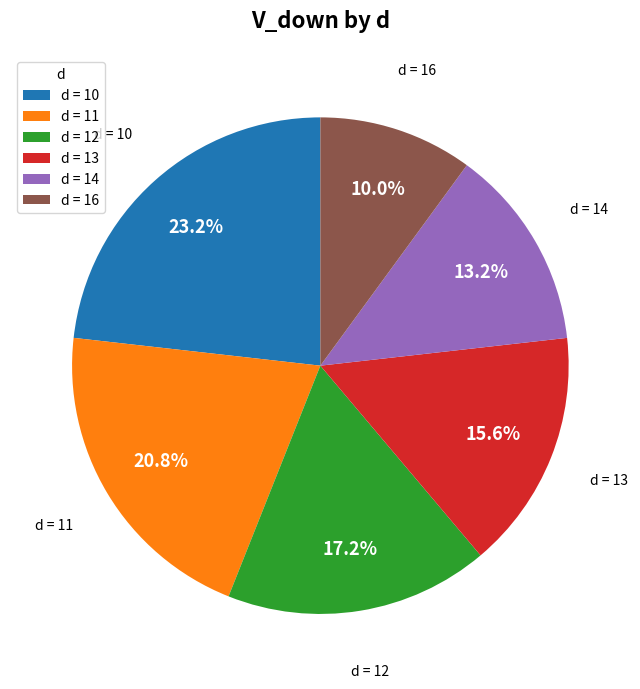

To the nearest percent, what is the difference between the largest and smallest slice percentages?

13%